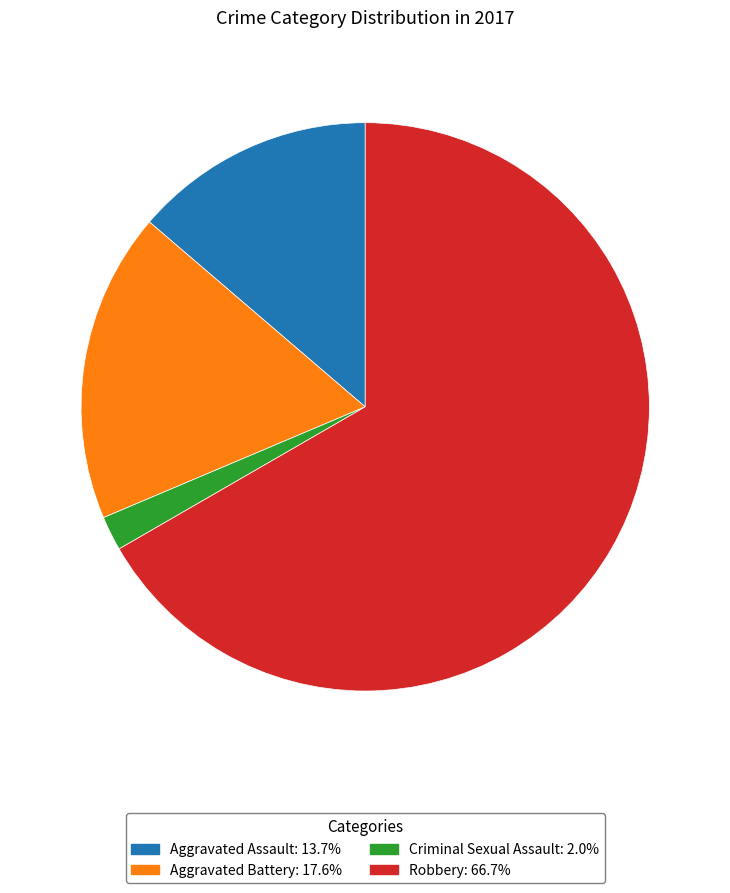

What is the ratio of the value at Robbery to the value at Aggravated Assault?

4.9